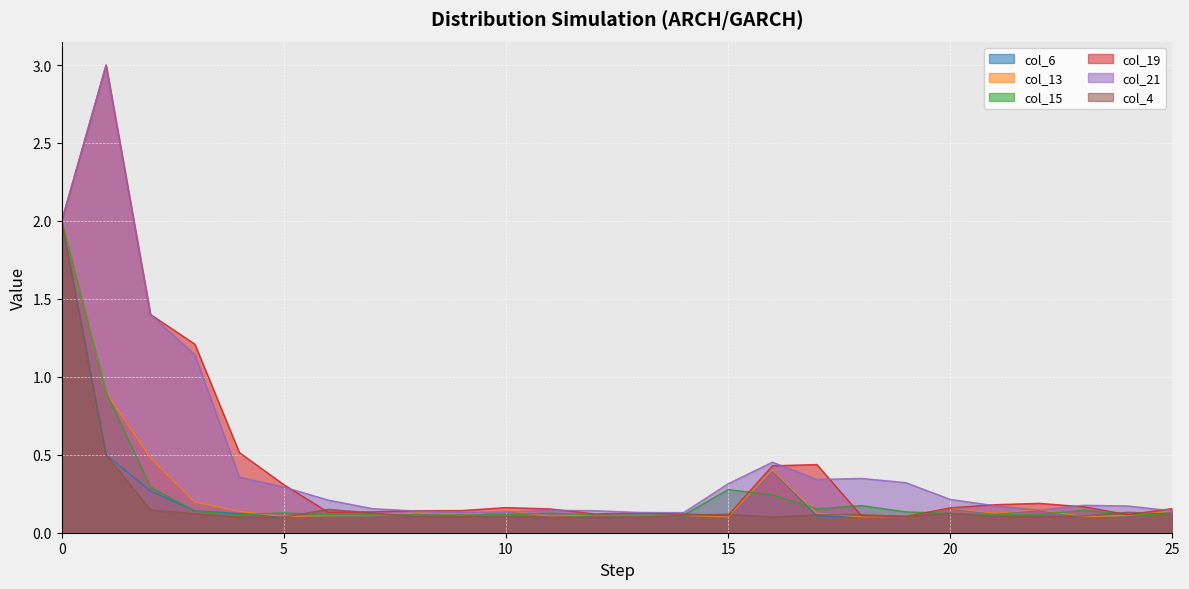

At how many categories does at least one series exceed 2?

1